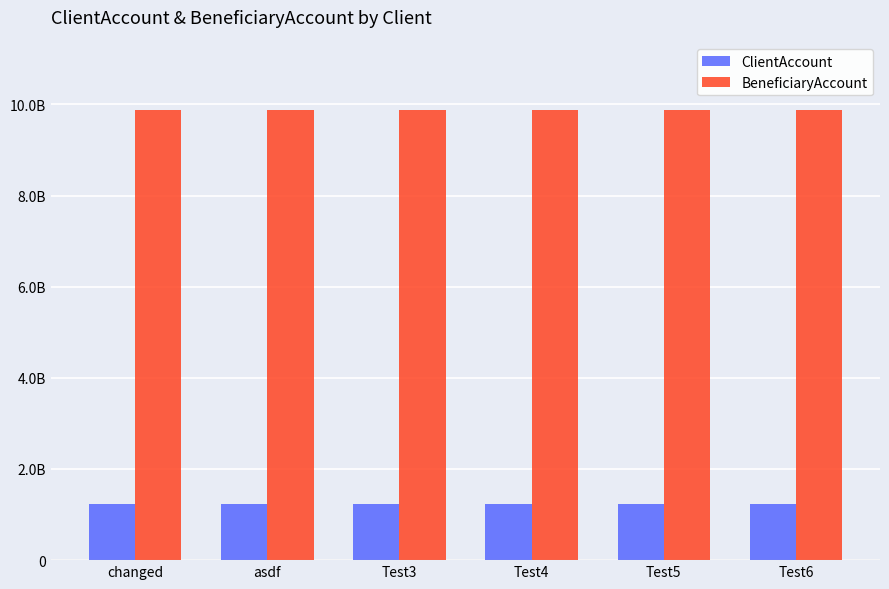

Rank the series by their maximum value, from lowest to highest.

ClientAccount, BeneficiaryAccount